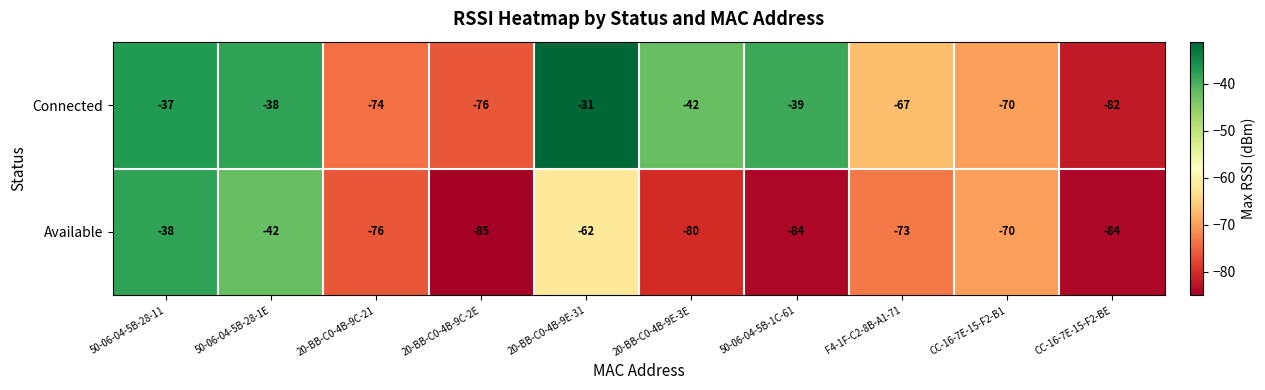

How many series are shown in this chart?

2